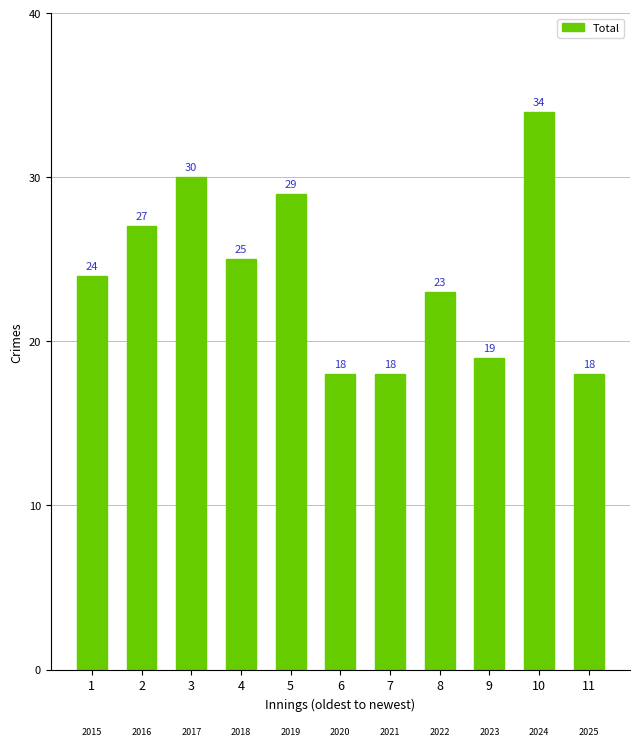

What is the value of the 1st bar from the left?

24